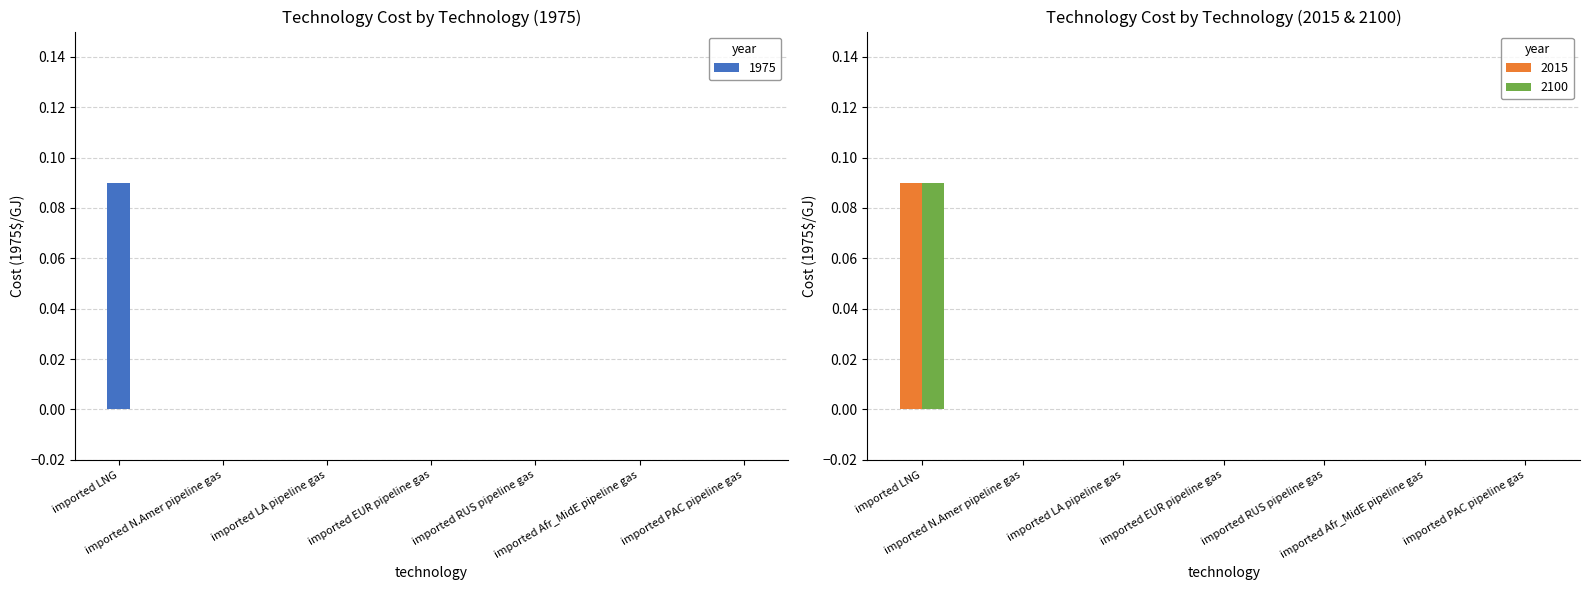

What is the label of the 5th bar from the right?

imported LA pipeline gas